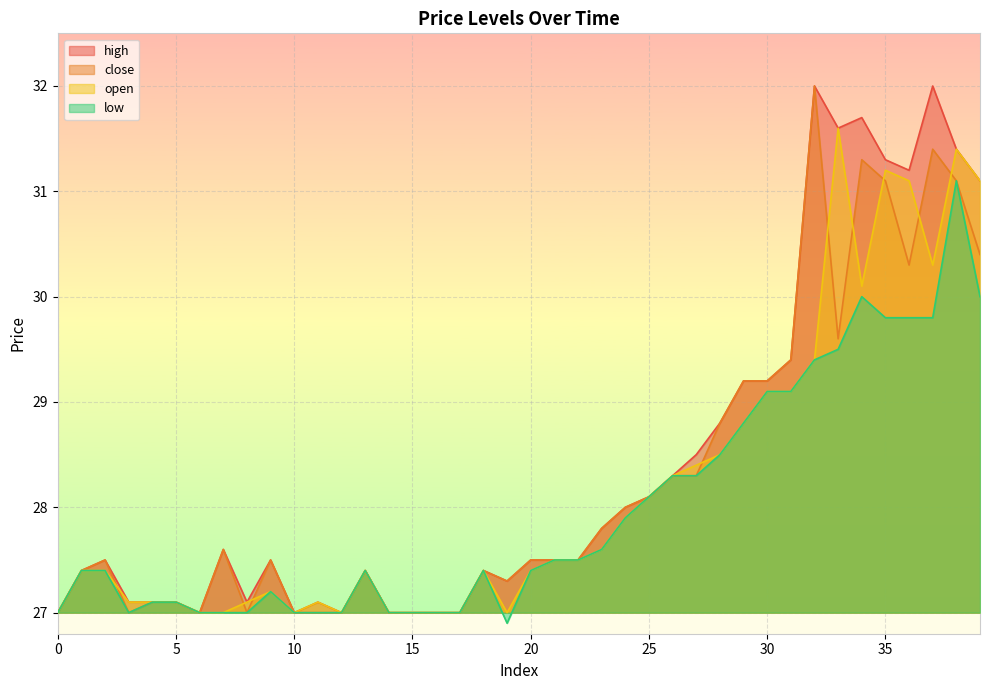

At how many categories does at least one series exceed 28?

15